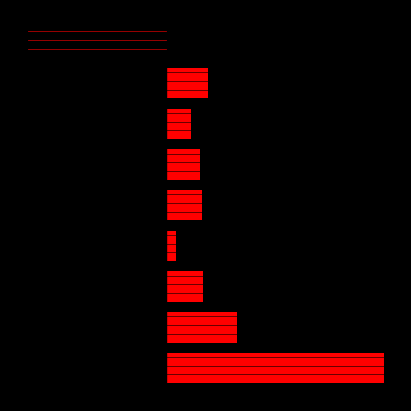

Are the bars horizontal?

Yes